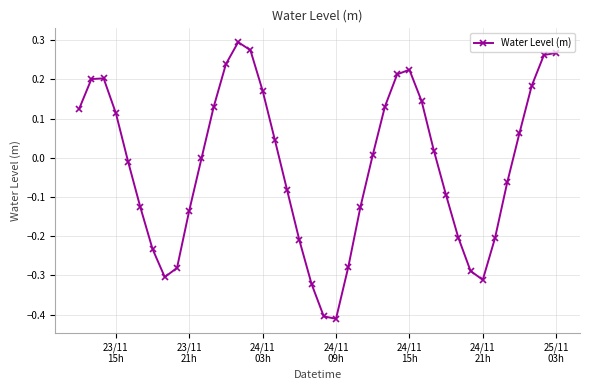

What is the difference between the second highest and second lowest values?

0.7